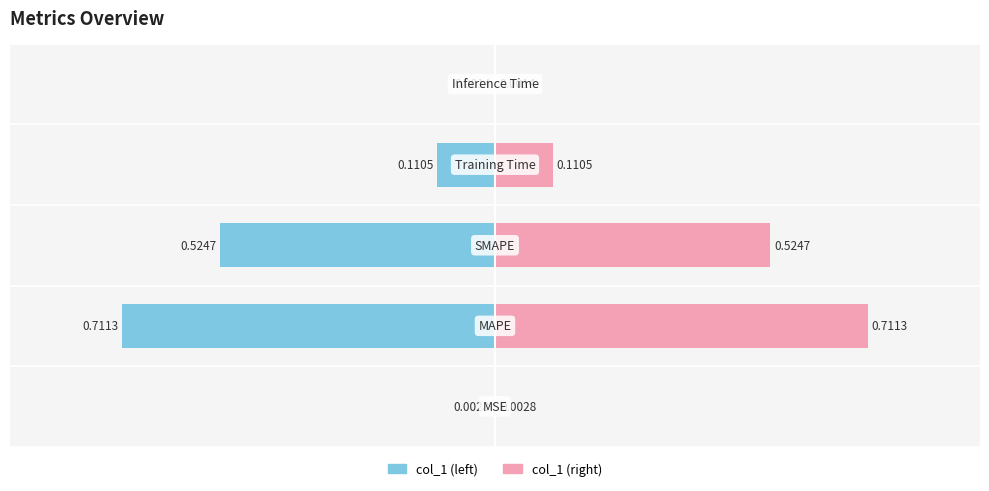

Rank the series by their maximum value, from highest to lowest.

col_1 (right), col_1 (left)